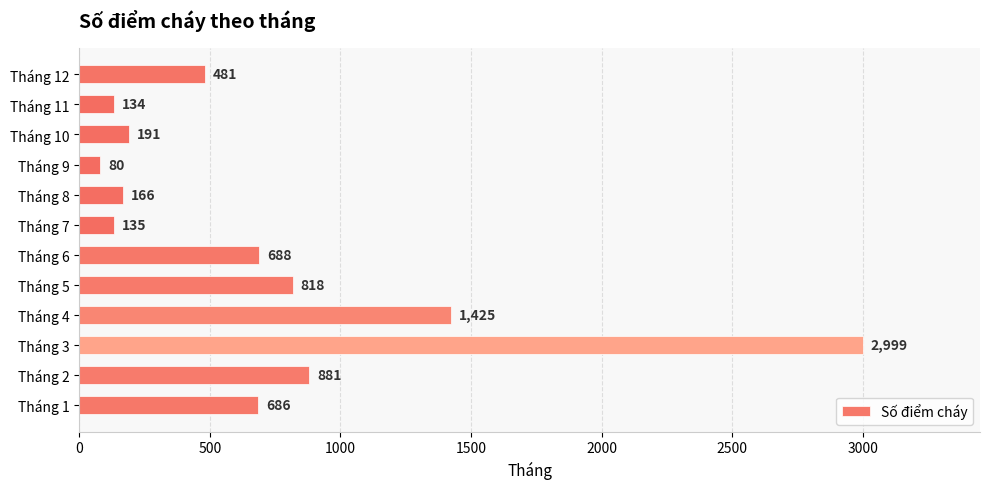

Rank the categories by value from lowest to highest.

Tháng 9, Tháng 11, Tháng 7, Tháng 8, Tháng 10, Tháng 12, Tháng 1, Tháng 6, Tháng 5, Tháng 2, Tháng 4, Tháng 3